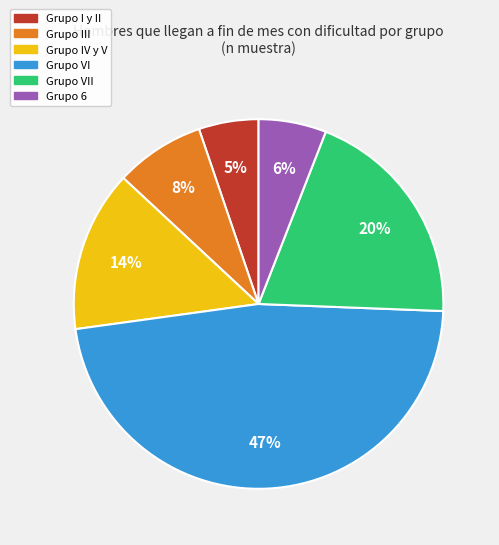

How many slices are in this pie chart?

6